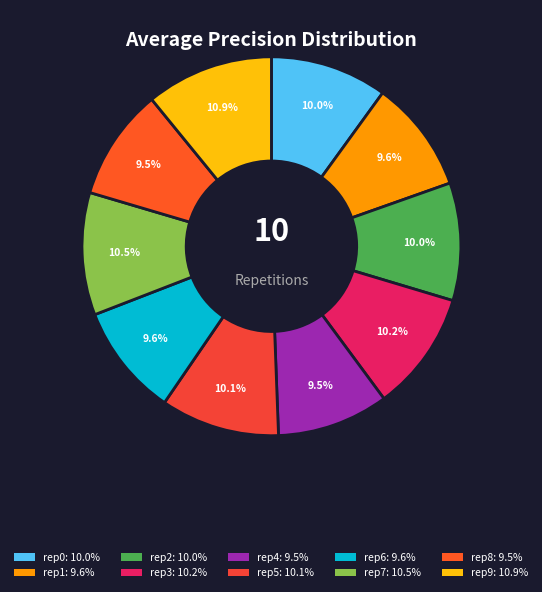

How many segments does this pie chart have?

10